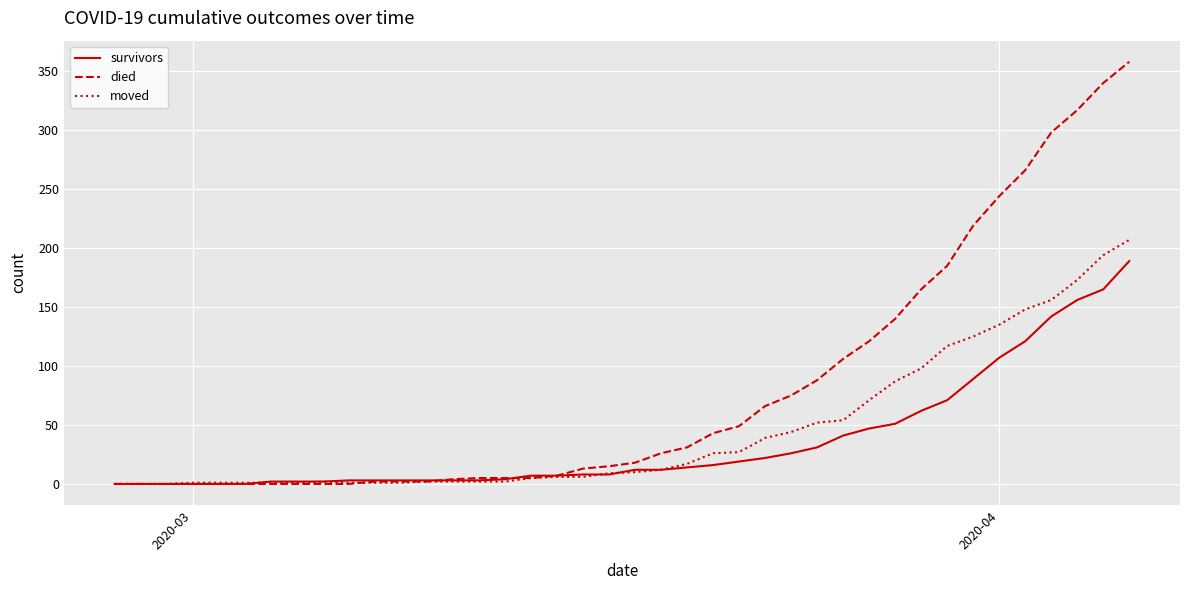

What is the maximum value shown in the chart?

358